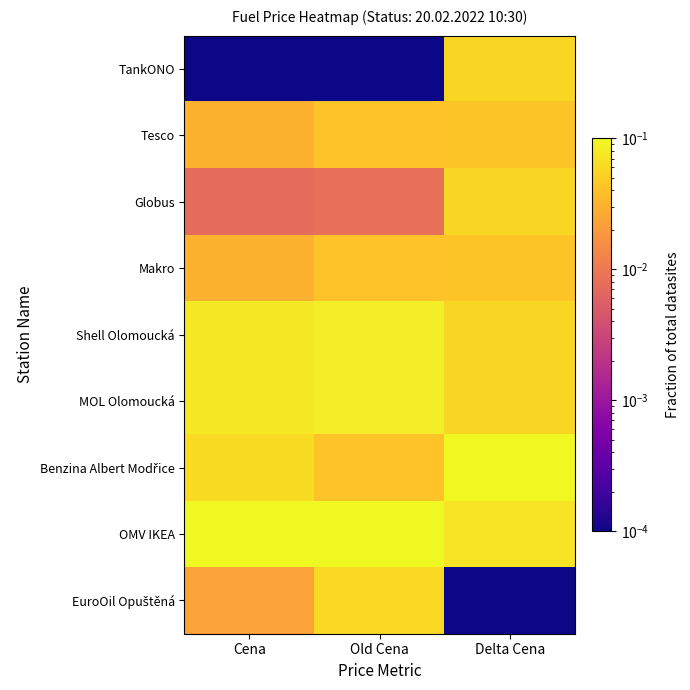

Between Cena and Old Cena, which series saw the biggest shift?

EuroOil Opuštěná